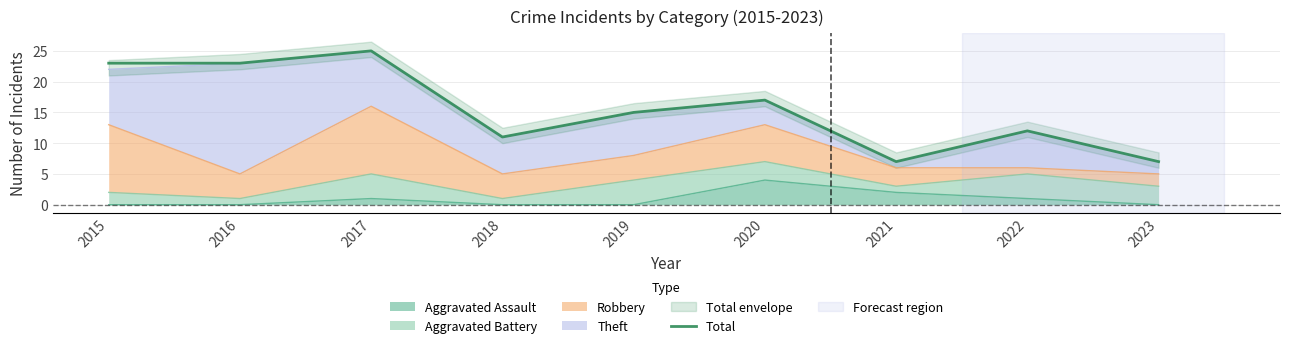

Rank the categories by value from lowest to highest.

2021, 2023, 2018, 2022, 2019, 2020, 2015, 2016, 2017